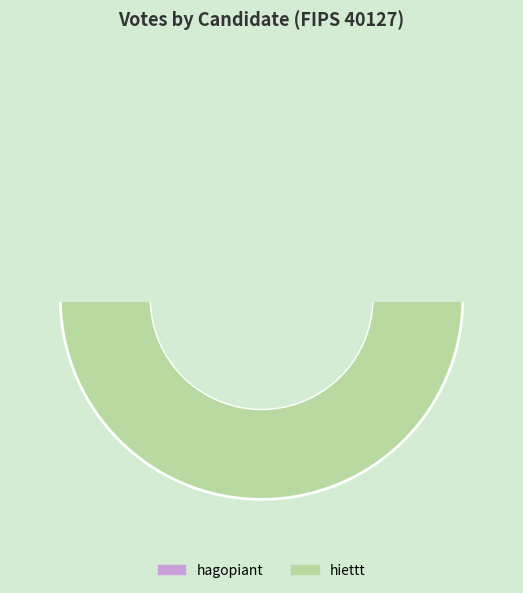

To the nearest percent, what is the difference between the largest and smallest slice percentages?

76%